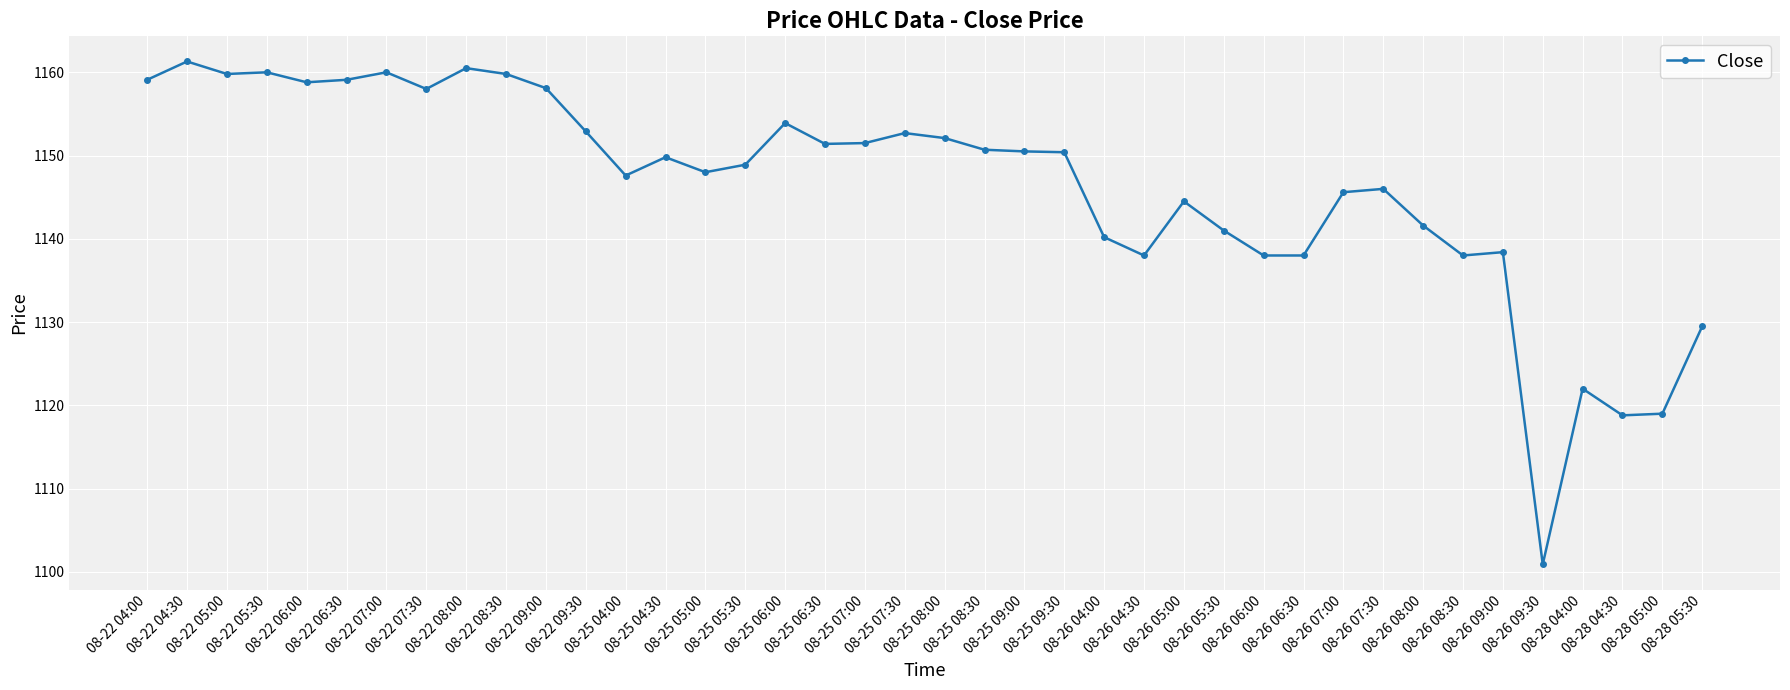

What is the greatest value displayed?

1161.3